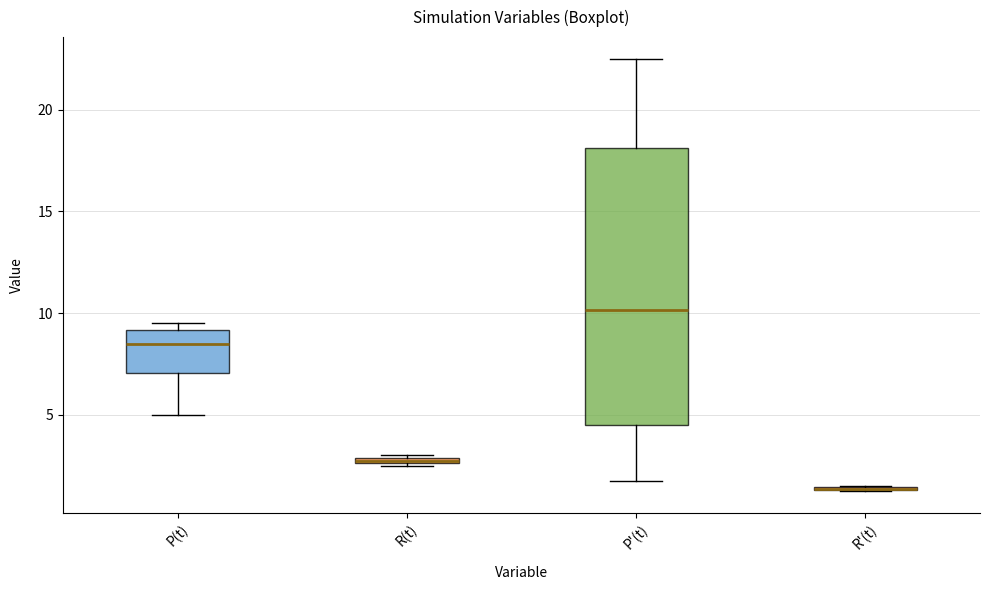

Comparing the boxes themselves (not the whiskers), which one is the tallest?

P'(t)